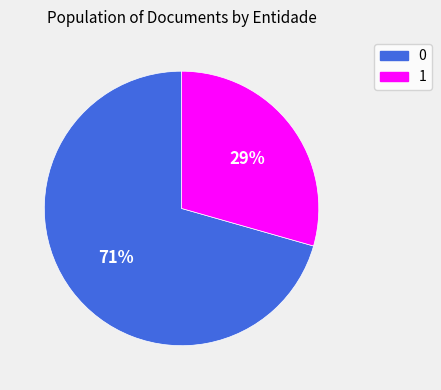

What percentage is the 1 slice, to the nearest percent?

29%